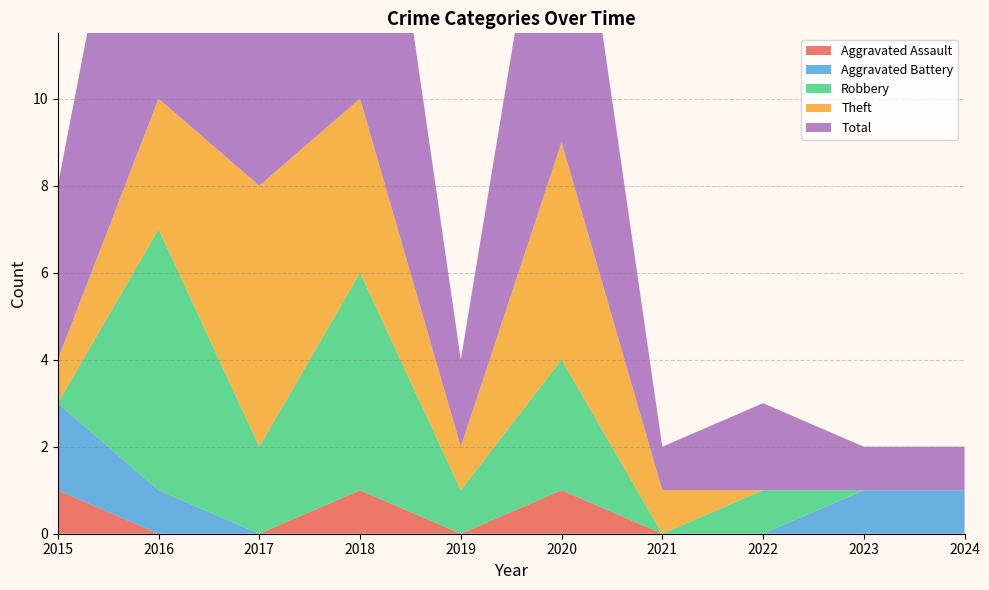

Reading left to right, list all the values displayed in this chart.

Aggravated Assault: 2015=1	2016=0	2017=0	2018=1	2019=0	2020=1	2021=0	2022=0	2023=0	2024=0
Aggravated Battery: 2015=2	2016=1	2017=0	2018=0	2019=0	2020=0	2021=0	2022=0	2023=1	2024=1
Robbery: 2015=0	2016=6	2017=2	2018=5	2019=1	2020=3	2021=0	2022=1	2023=0	2024=0
Theft: 2015=1	2016=3	2017=6	2018=4	2019=1	2020=5	2021=1	2022=0	2023=0	2024=0
Total: 2015=4	2016=10	2017=8	2018=10	2019=2	2020=9	2021=1	2022=2	2023=1	2024=1